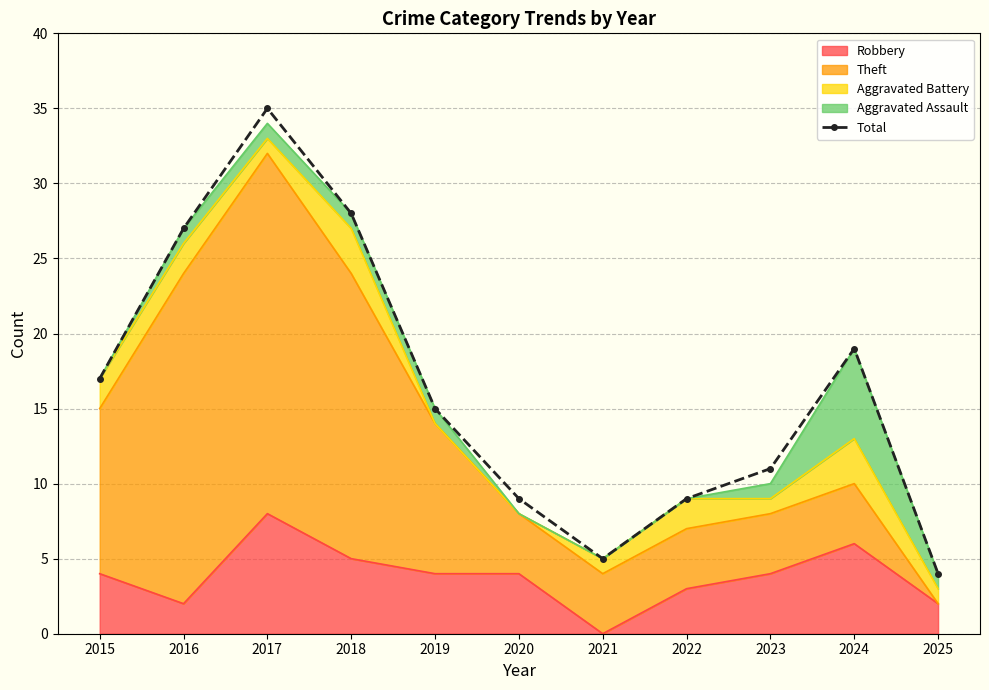

Between 2025 and 2018, which is larger?

2018